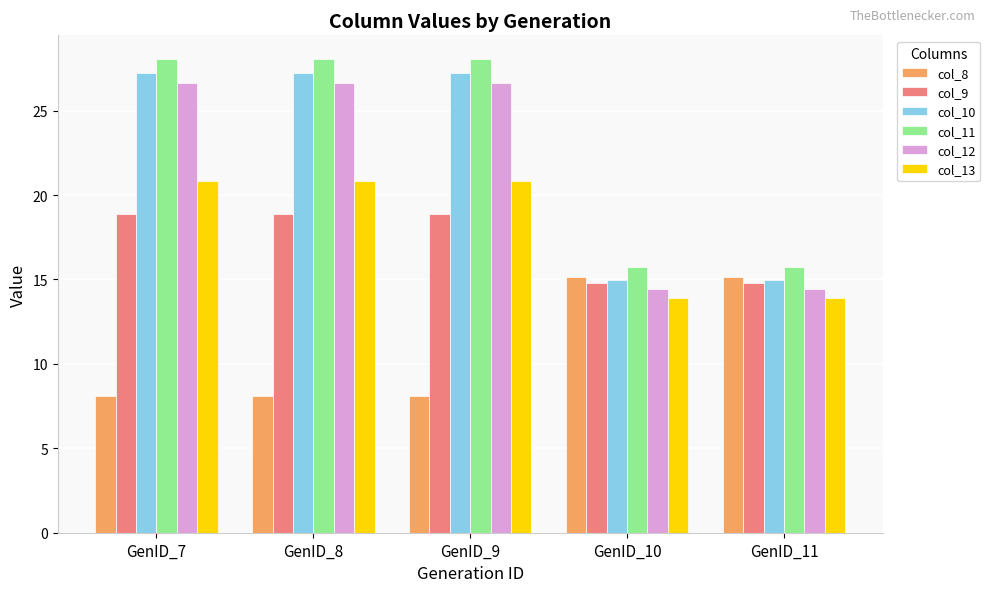

How many groups of bars are there?

5